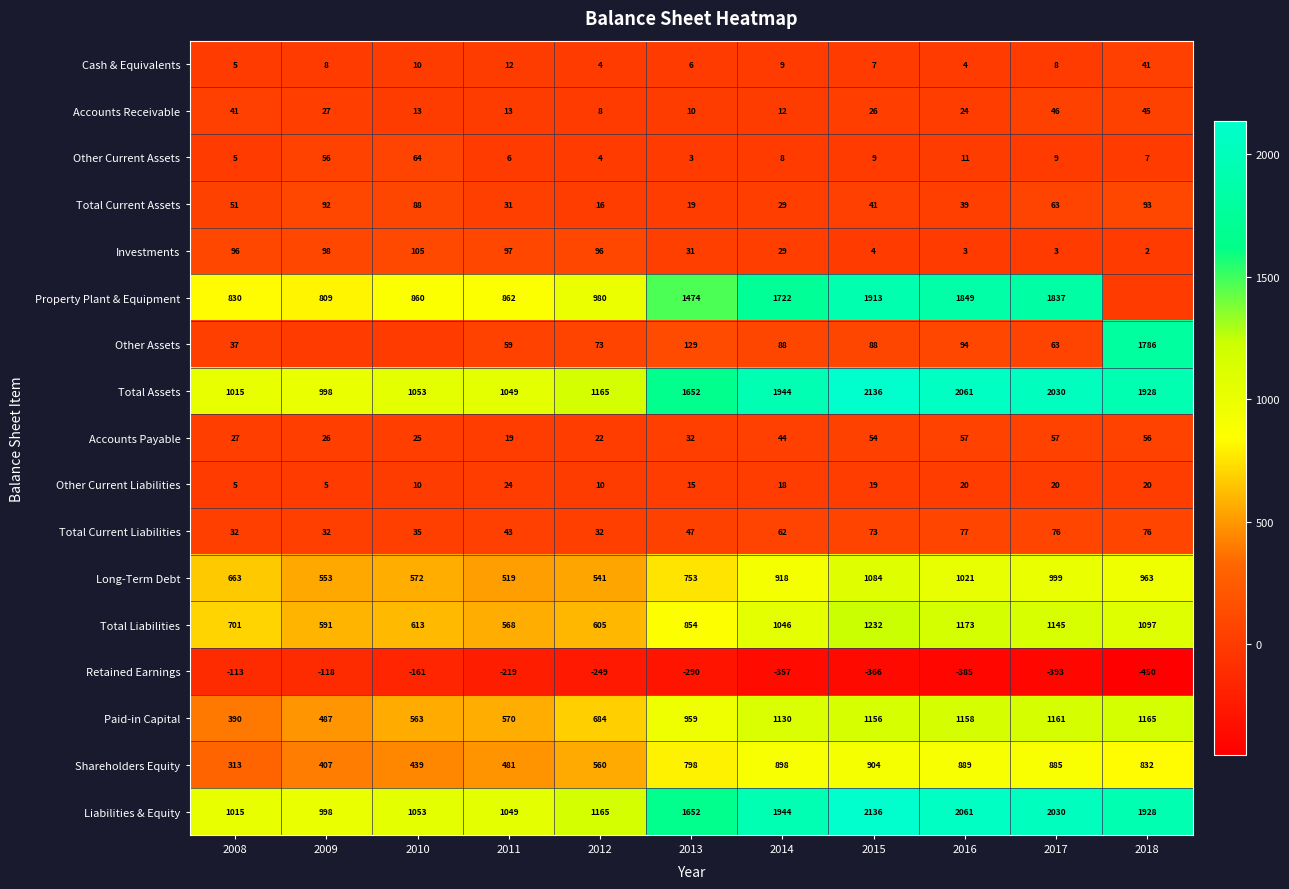

Where does the Retained Earnings series first go above -290?

2008